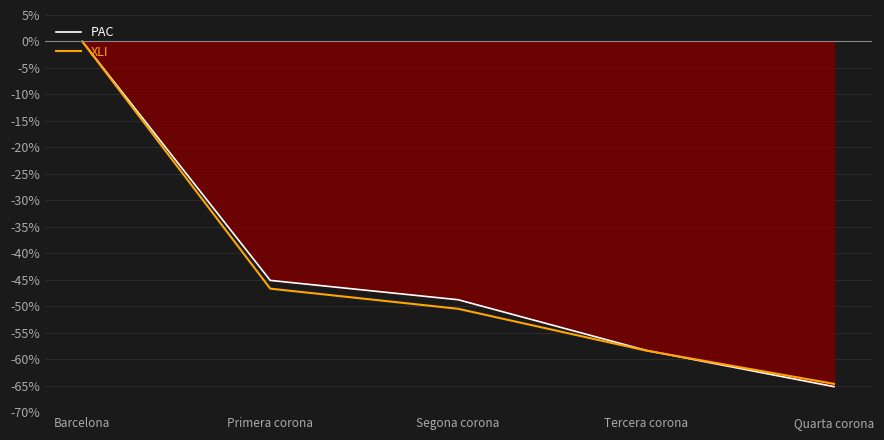

How many series are shown in this chart?

2